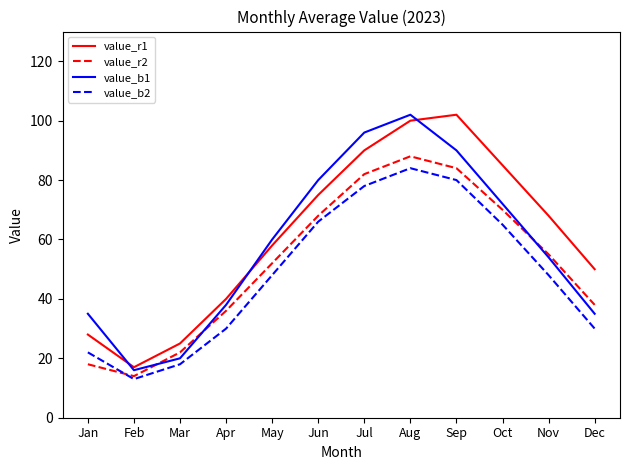

At which category does the chart reach its minimum across all series?

Feb